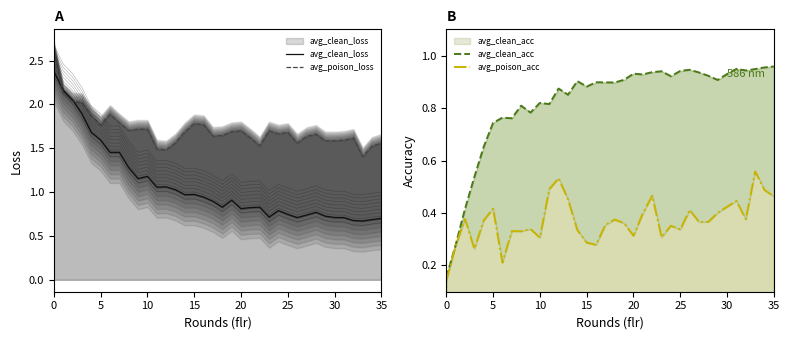

Count the number of categories in the chart.

36